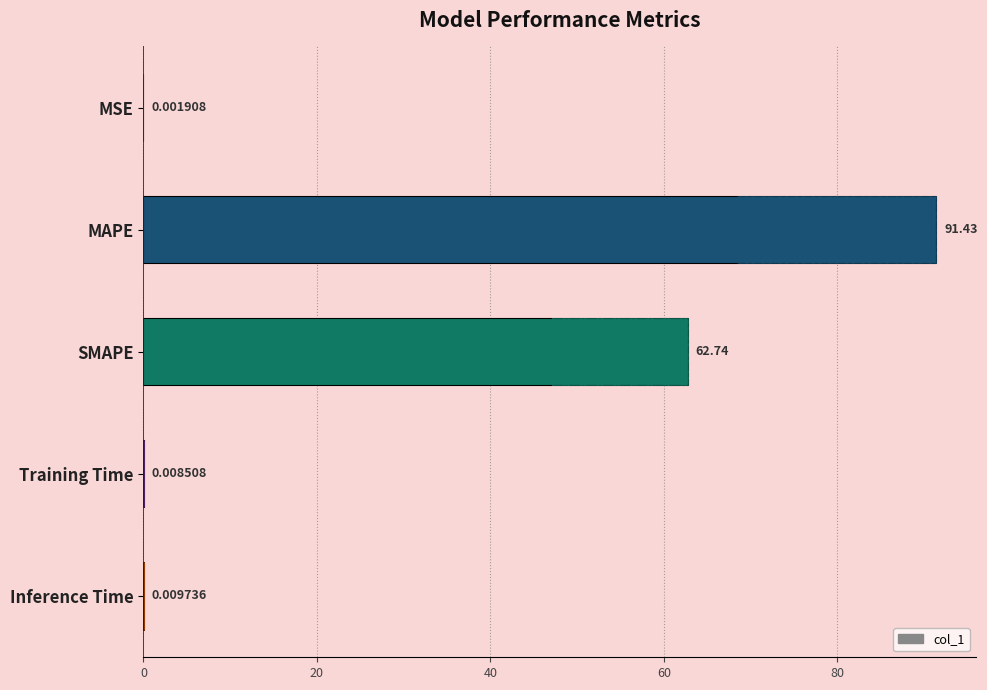

The value at MAPE is 91.4. True or false?

True